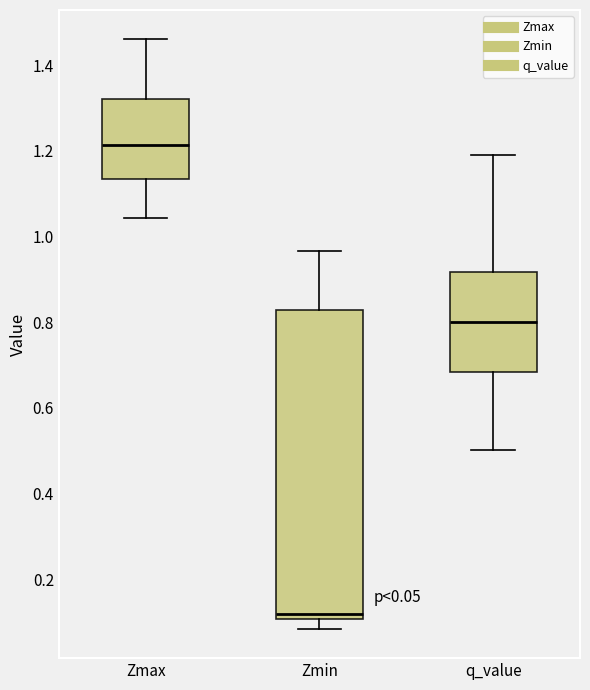

Which box's median line is the lowest?

Zmin